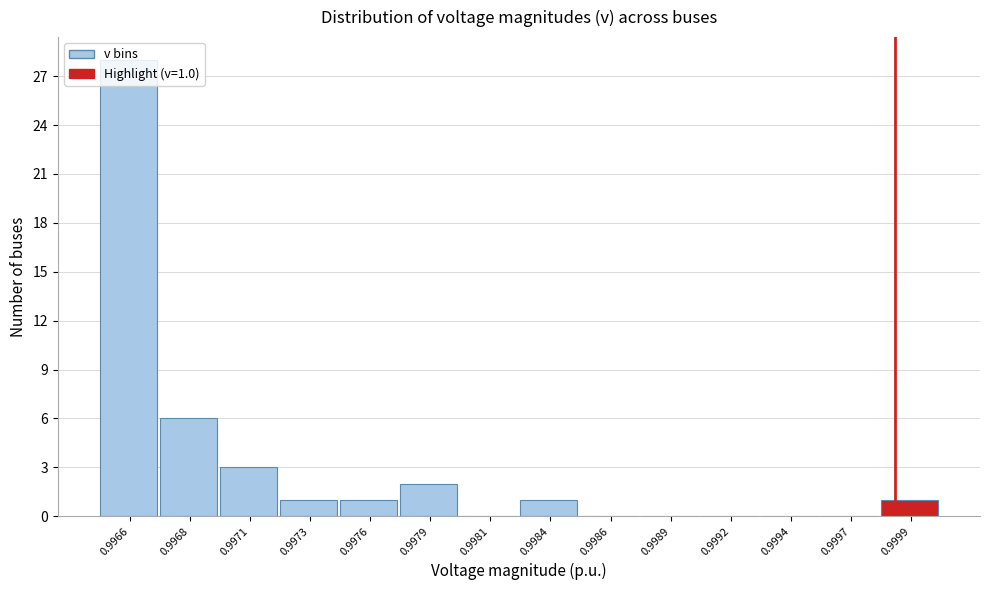

Is it true that the value at 0.9981 is 0?

True